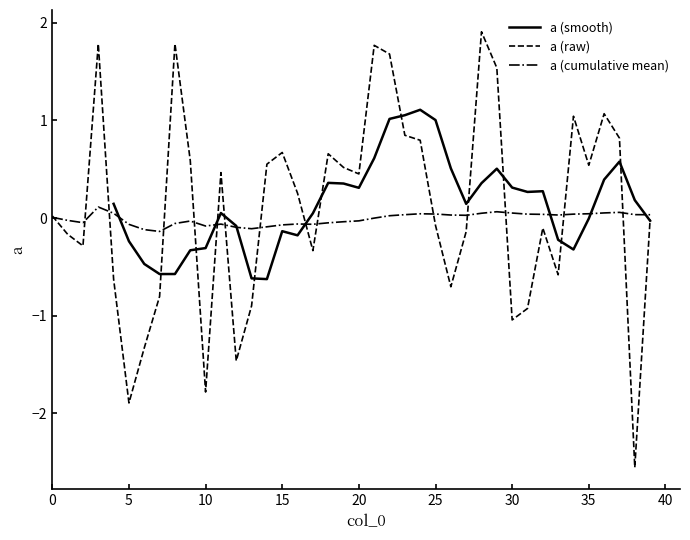

What is the minimum value for a (raw)?

-2.6